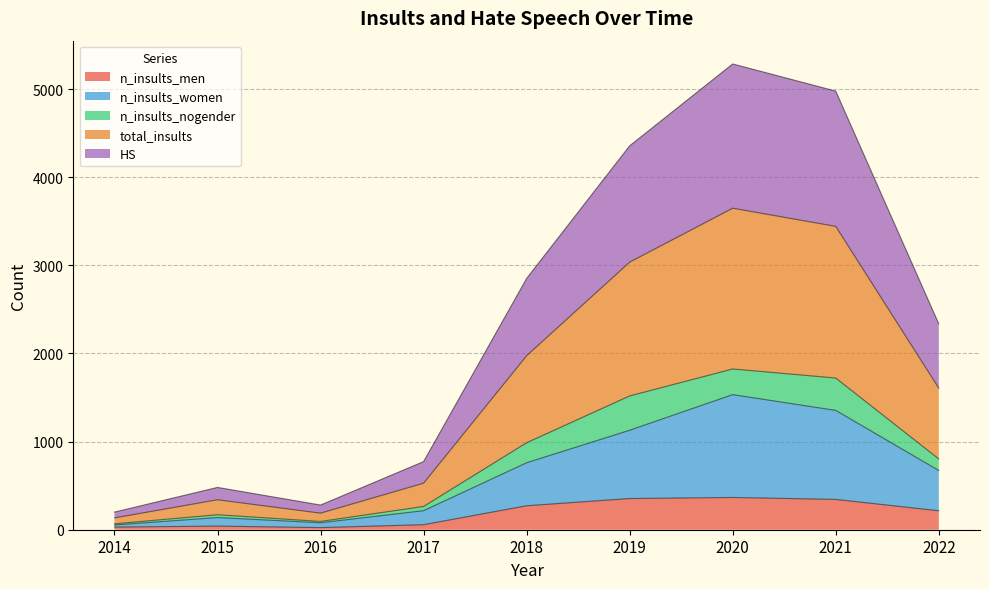

How many data points in HS are above 2336?

4